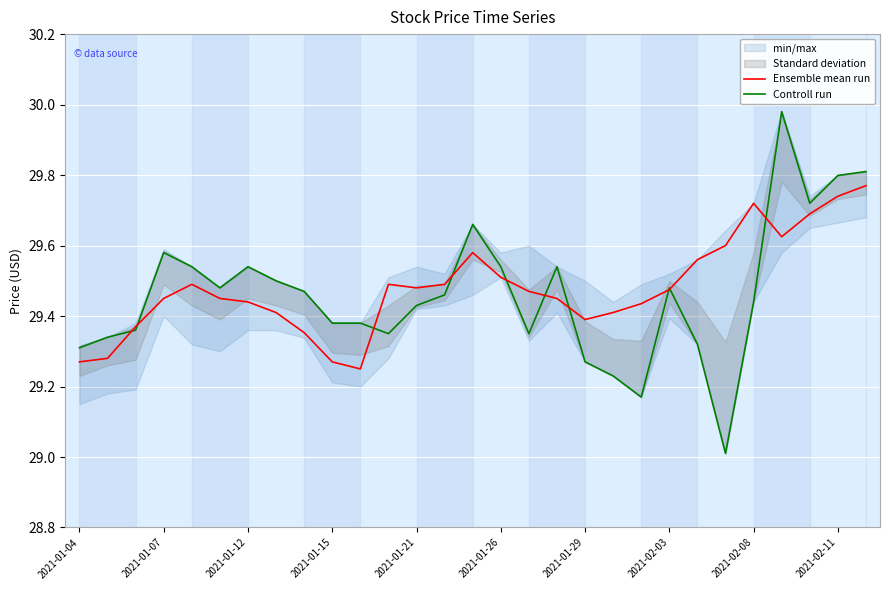

Is it true that Ensemble mean run equals 39.0 at 2021-01-12?

False